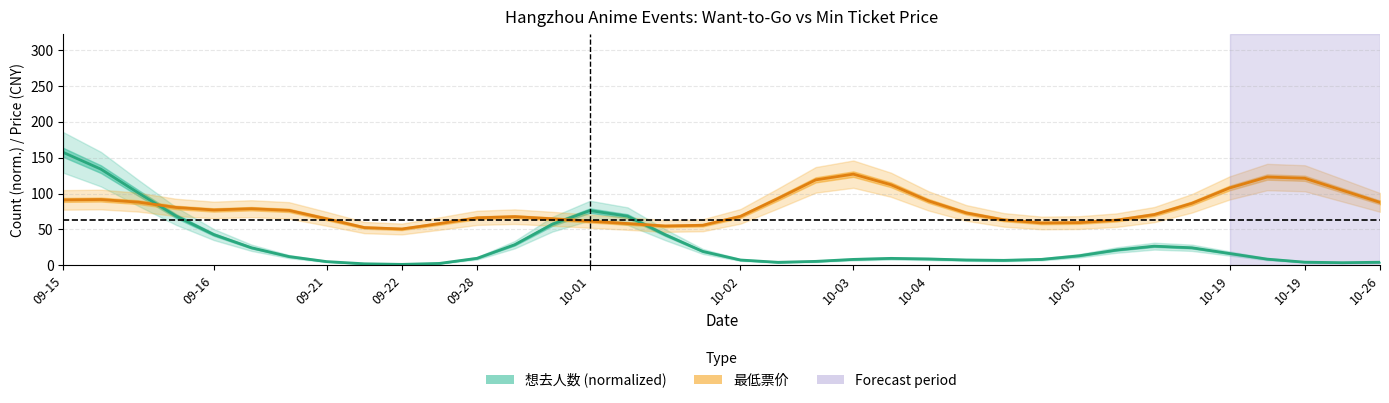

What is the label of the 13th point from the left?

10-26